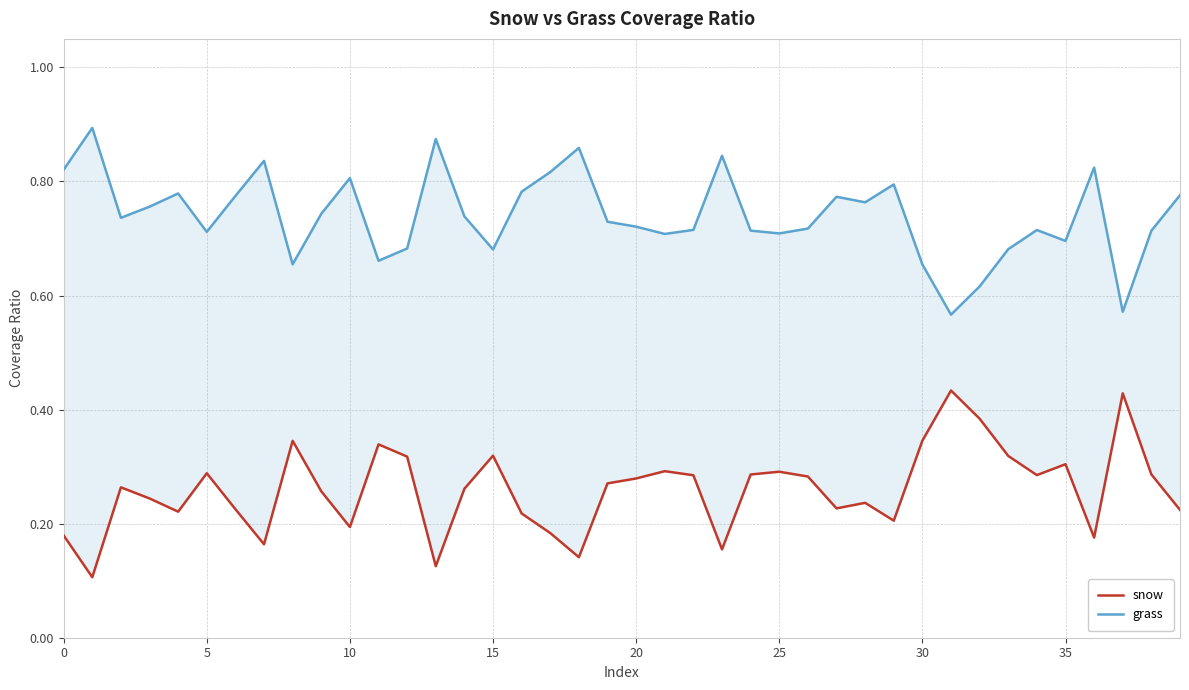

True or false: snow and grass cross at least once.

False